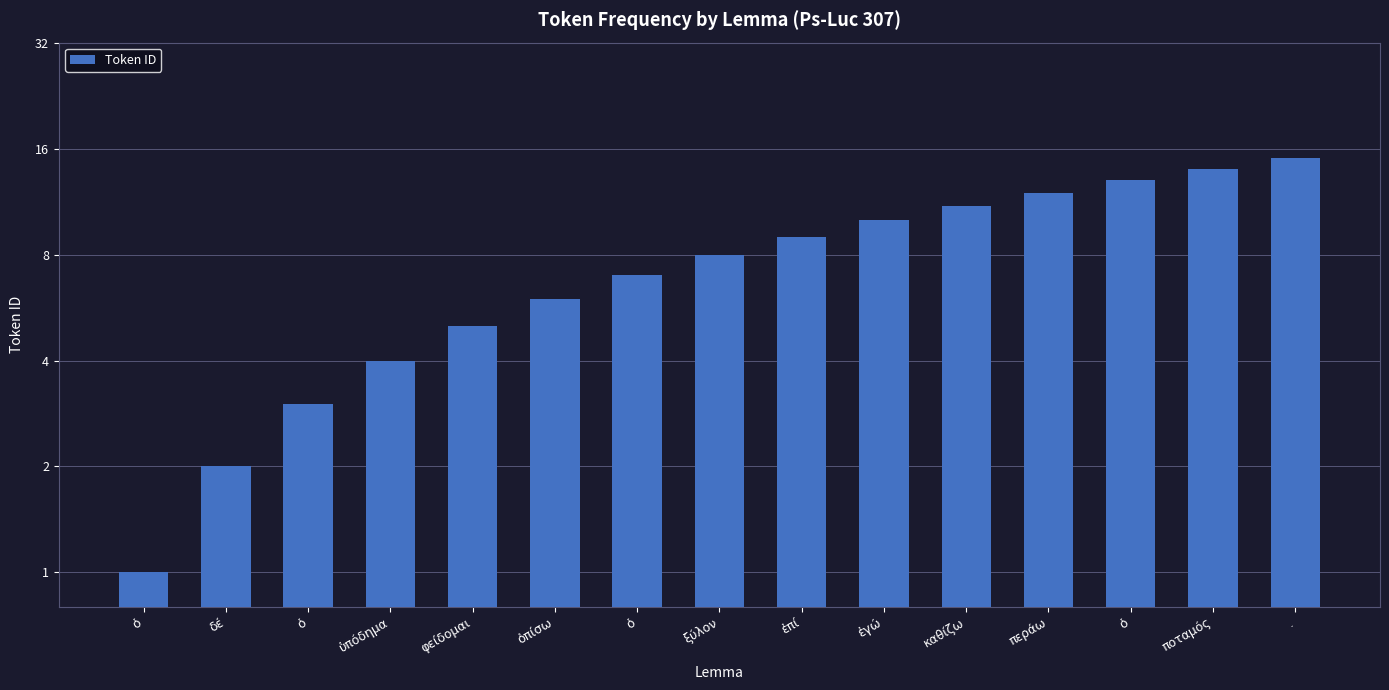

The value at δέ is 3. True or false?

False